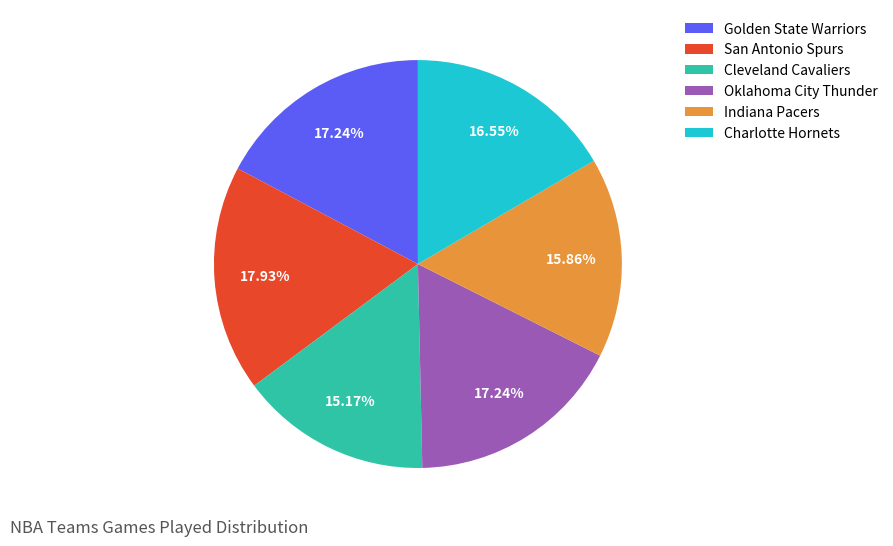

Does any single category account for the majority?

No